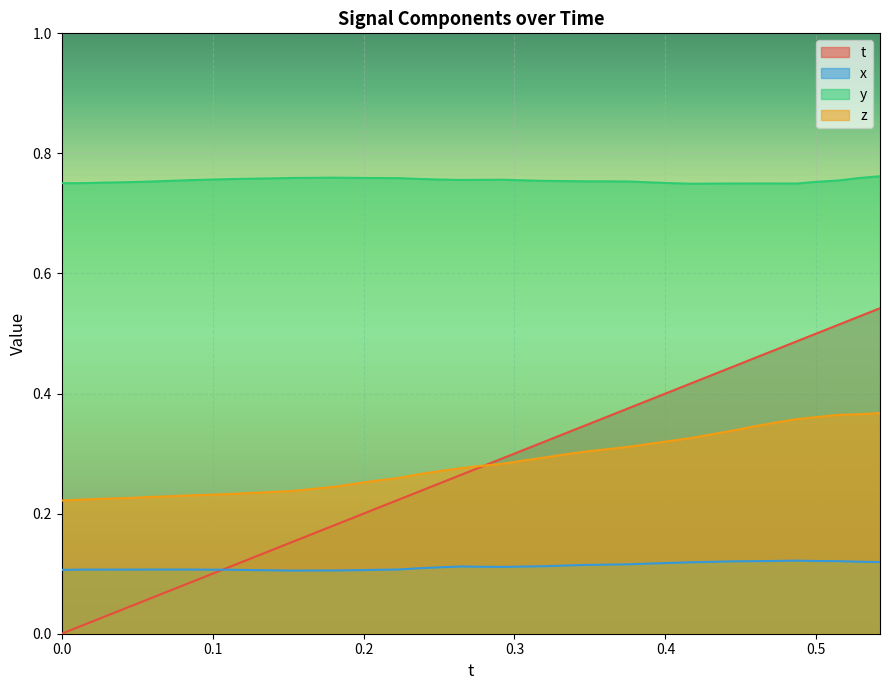

Reading left to right, transcribe all the data shown in this chart.

t: 0.0	0.0	0.0	0.0	0.1	0.1	0.1	0.1	0.1	0.1	0.1	0.2	0.2	0.2	0.2	0.2	0.2	0.2	0.3	0.3	0.3	0.3	0.3	0.3	0.3	0.3	0.4	0.4	0.4	0.4	0.4	0.4	0.4	0.5	0.5	0.5	0.5	0.5	0.5	0.5
x: 0.1	0.1	0.1	0.1	0.1	0.1	0.1	0.1	0.1	0.1	0.1	0.1	0.1	0.1	0.1	0.1	0.1	0.1	0.1	0.1	0.1	0.1	0.1	0.1	0.1	0.1	0.1	0.1	0.1	0.1	0.1	0.1	0.1	0.1	0.1	0.1	0.1	0.1	0.1	0.1
y: 0.8	0.8	0.8	0.8	0.8	0.8	0.8	0.8	0.8	0.8	0.8	0.8	0.8	0.8	0.8	0.8	0.8	0.8	0.8	0.8	0.8	0.8	0.8	0.8	0.8	0.8	0.8	0.8	0.8	0.8	0.7	0.7	0.7	0.7	0.7	0.7	0.8	0.8	0.8	0.8
z: 0.2	0.2	0.2	0.2	0.2	0.2	0.2	0.2	0.2	0.2	0.2	0.2	0.2	0.2	0.3	0.3	0.3	0.3	0.3	0.3	0.3	0.3	0.3	0.3	0.3	0.3	0.3	0.3	0.3	0.3	0.3	0.3	0.3	0.3	0.4	0.4	0.4	0.4	0.4	0.4